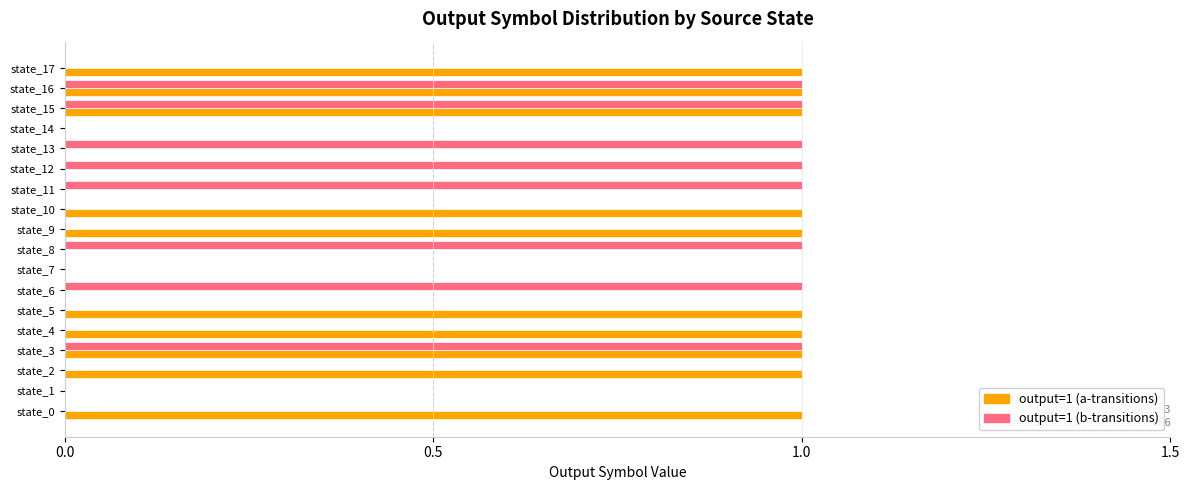

Which series has the largest total across all categories?

output=1 (a-transitions)